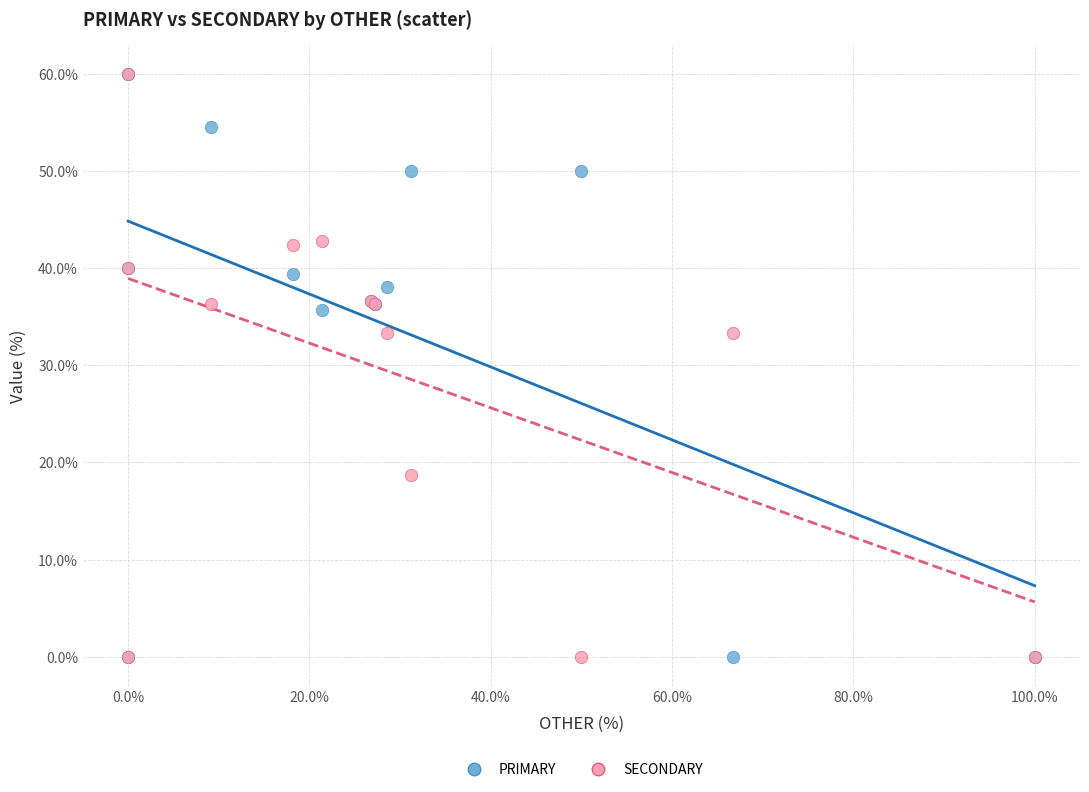

What are all the series names shown in the legend?

PRIMARY, SECONDARY